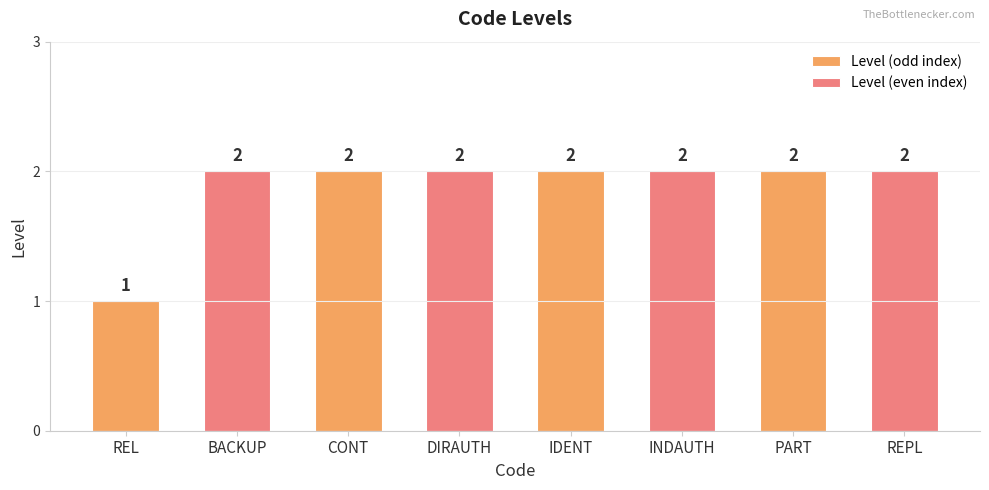

What is the label of the 4th bar from the right?

REL